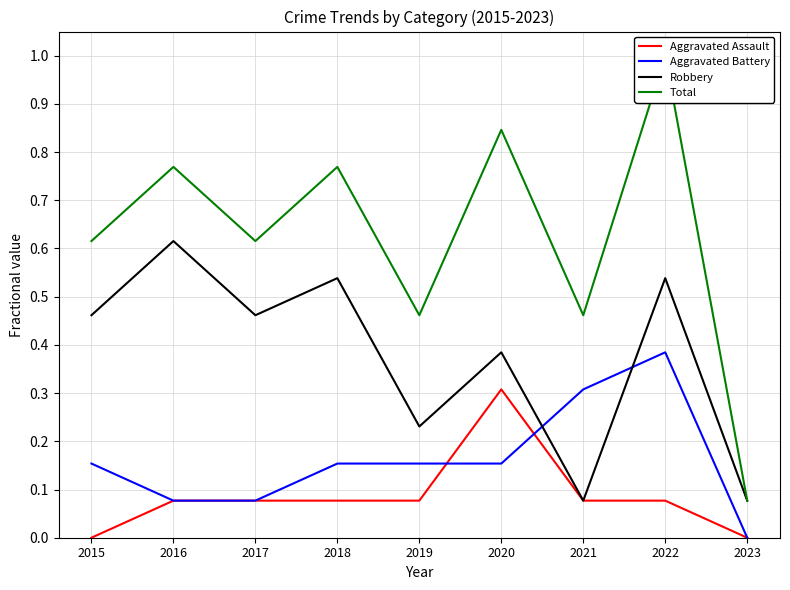

Between which two adjacent categories do Aggravated Assault and Aggravated Battery first intersect?

2019 and 2020